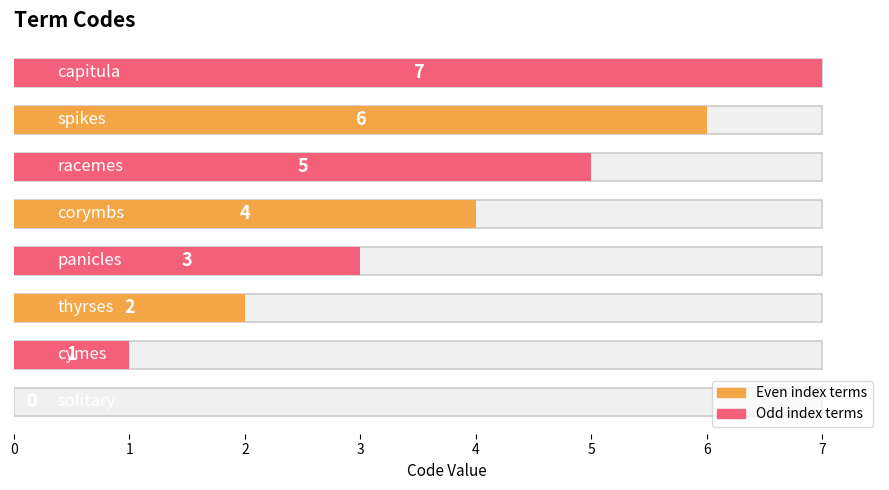

Where does the data first go above 4?

5